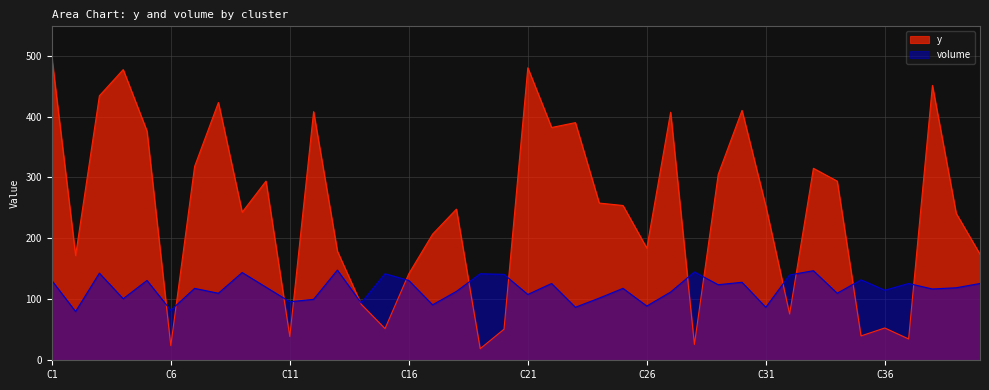

How many lines are shown in the chart?

2